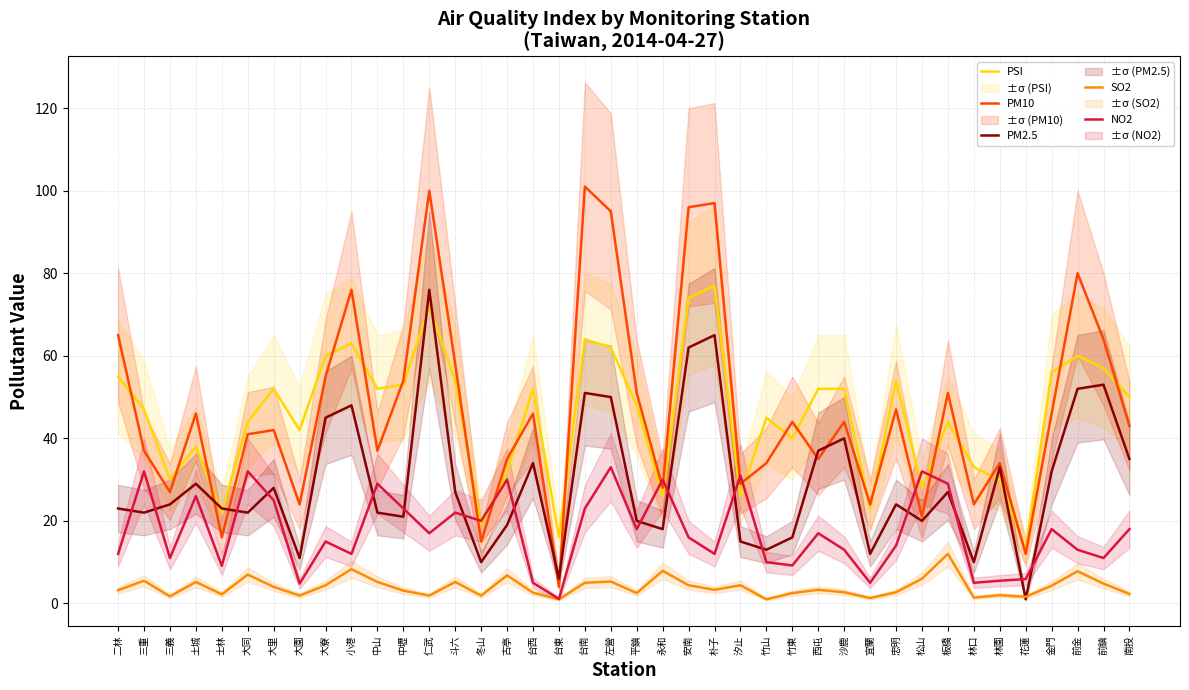

The PSI series shows 80.6 at 三重. True or false?

False